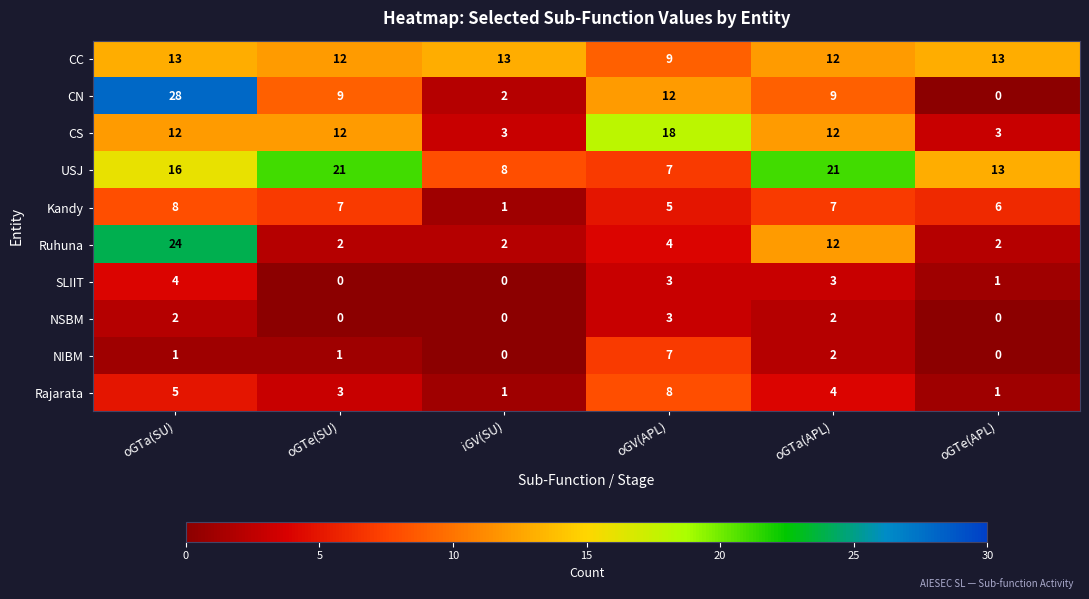

Which series has the widest spread of values?

CN